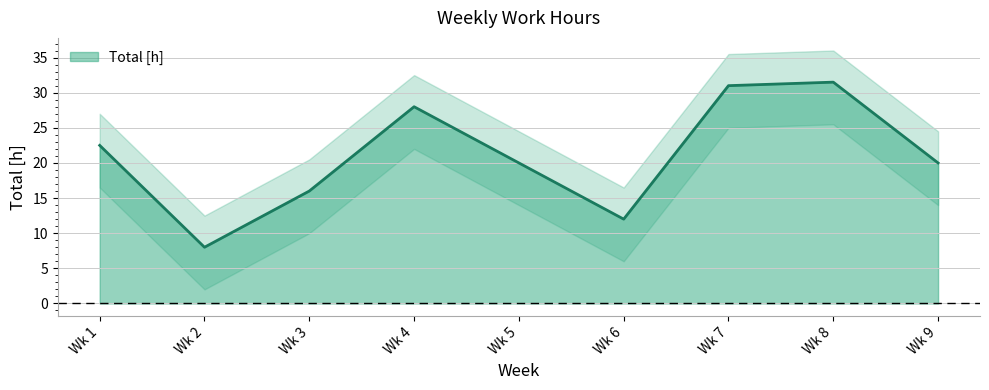

Is it true that Total [h] equals 20.0 at Wk 5?

True